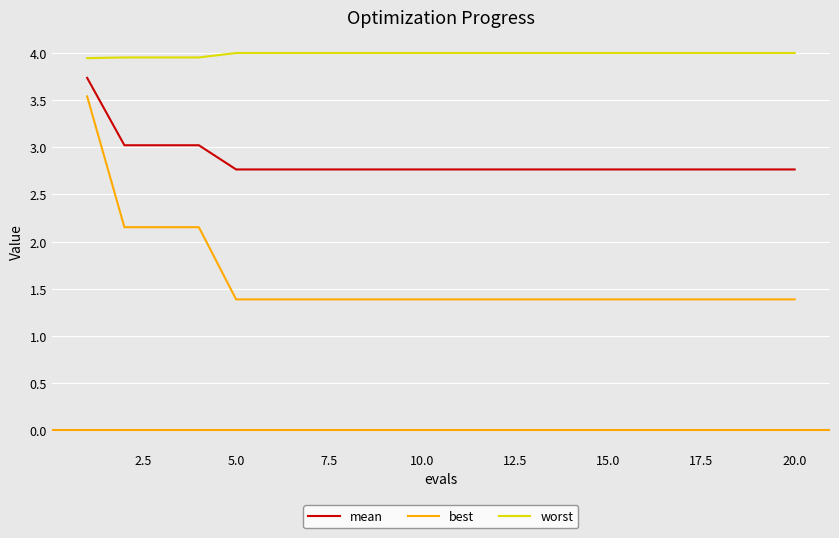

Which series has the largest range (max minus min)?

best